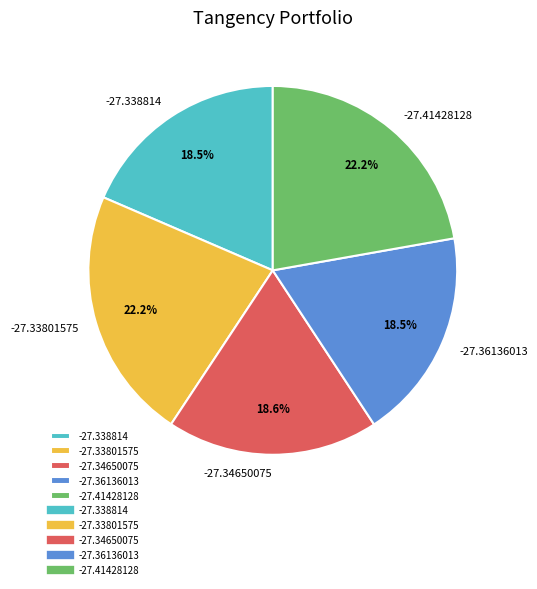

Does -27.36136013 account for over 50% of the chart?

No